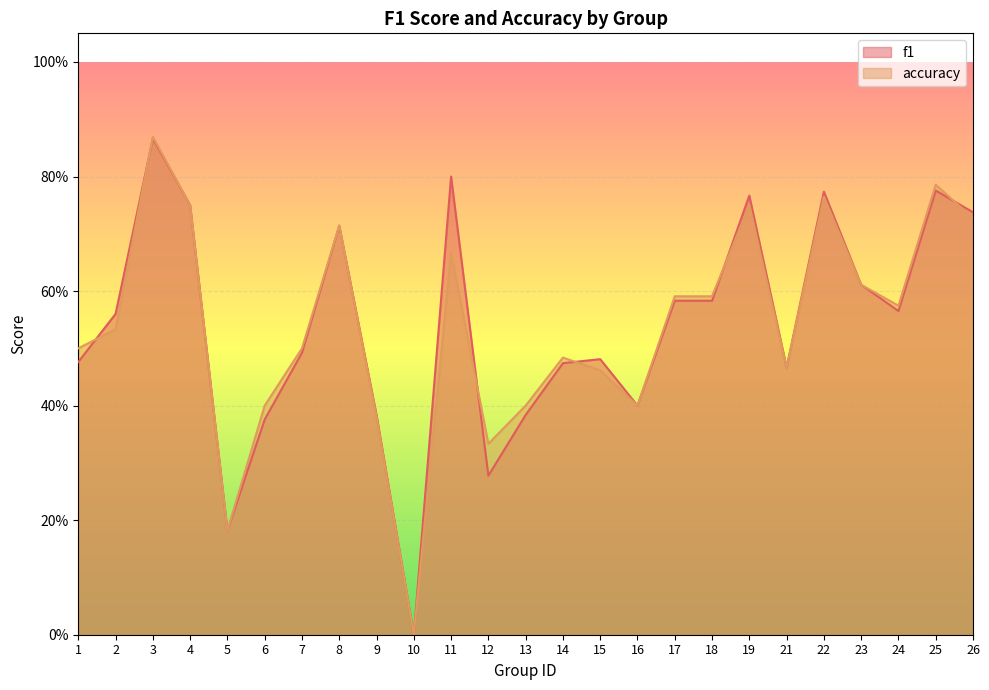

Which series changed the most between 21 and 22?

f1